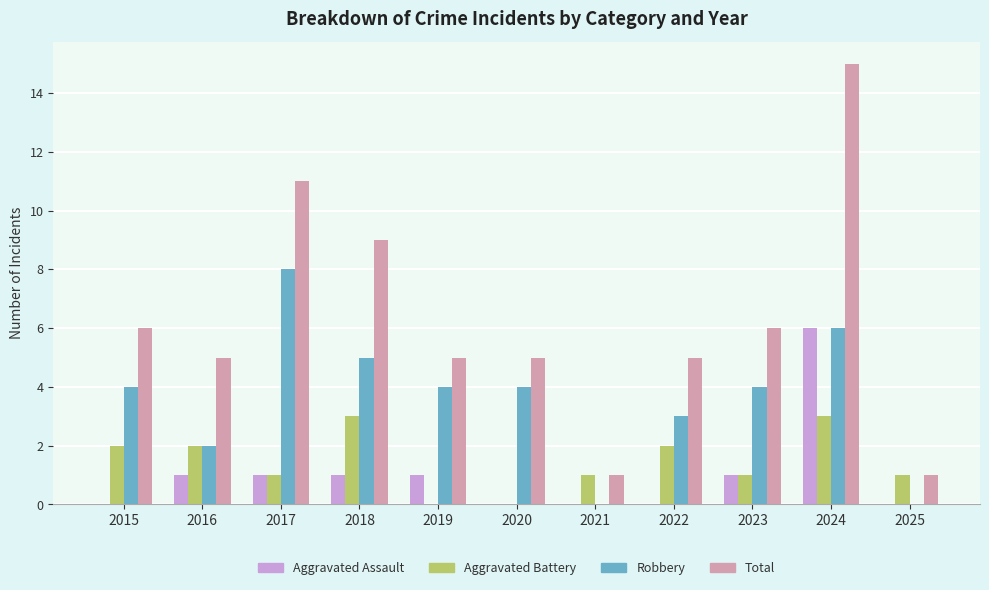

Which series has the largest total across all categories?

Total